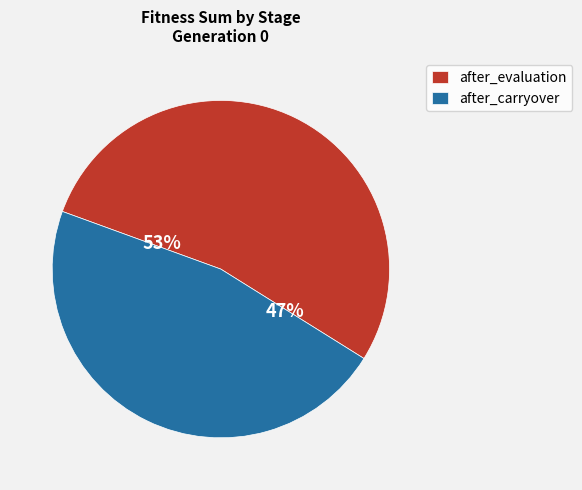

To the nearest percent, what portion does after_evaluation represent?

53%